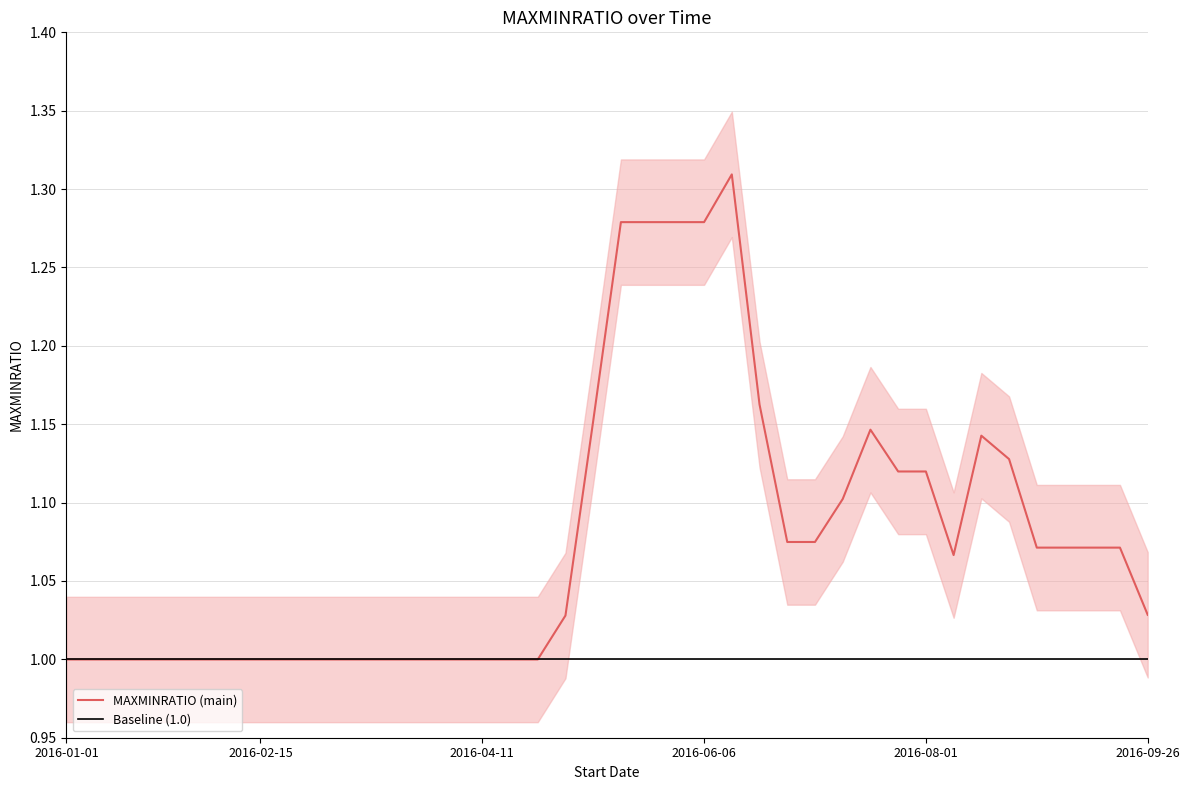

List the labels in order of value, largest first.

2016-06-13, 2016-05-16, 2016-05-23, 2016-05-30, 2016-06-06, 2016-06-20, 2016-05-09, 2016-07-18, 2016-08-15, 2016-08-22, 2016-07-25, 2016-08-01, 2016-07-11, 2016-06-27, 2016-07-04, 2016-08-29, 2016-09-05, 2016-09-12, 2016-09-19, 2016-08-08, 2016-09-26, 2016-05-02, 2016-01-01, 2016-01-08, 2016-01-15, 2016-01-22, 2016-01-29, 2016-02-01, 2016-02-08, 2016-02-15, 2016-02-22, 2016-02-29, 2016-03-07, 2016-03-14, 2016-03-21, 2016-03-28, 2016-04-04, 2016-04-11, 2016-04-18, 2016-04-25